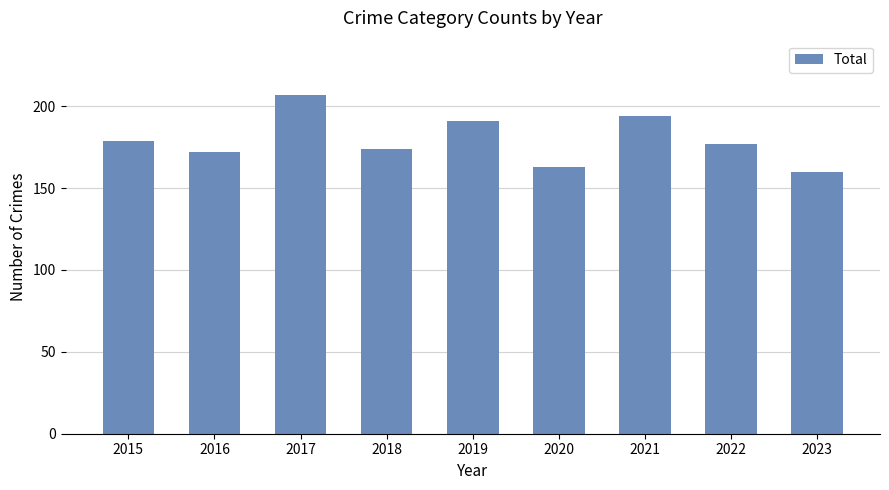

What is the value of the 5th bar from the left?

191